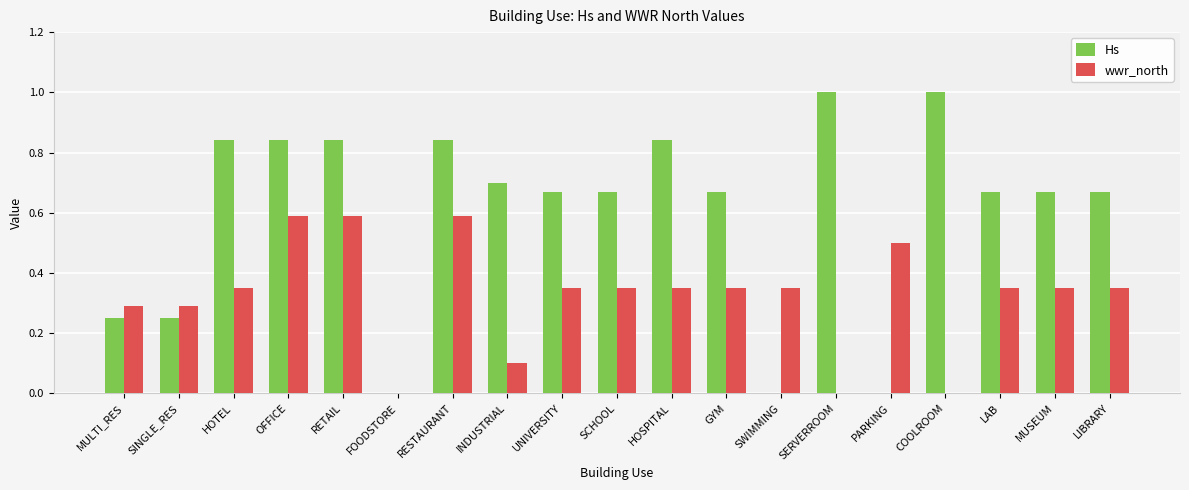

What is the sum of all wwr_north values?

6.1